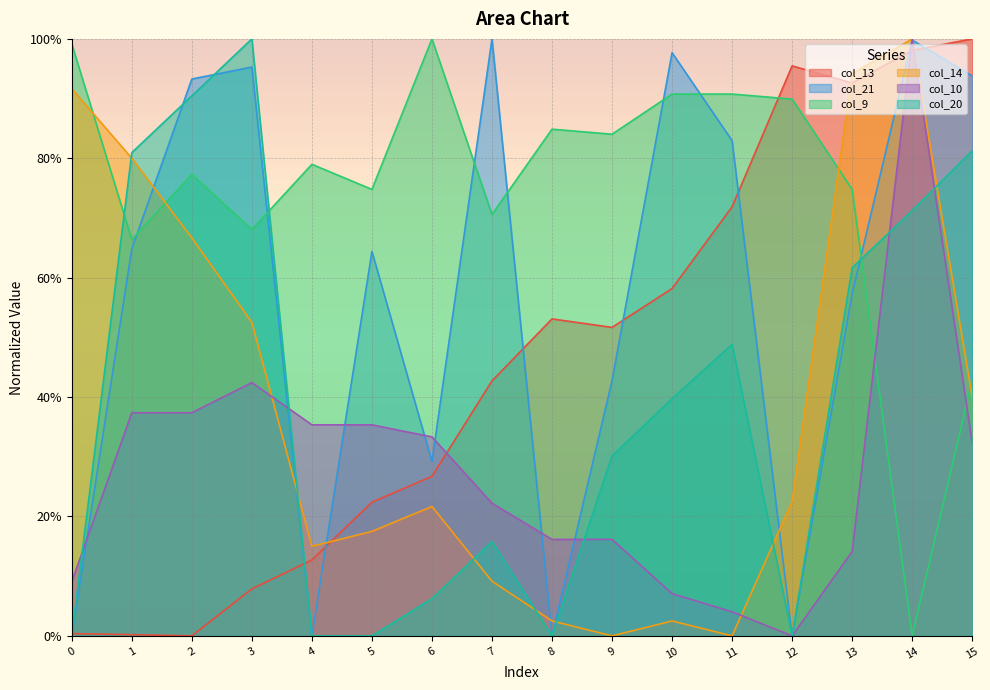

What is the total value across all series at 14?

4.7